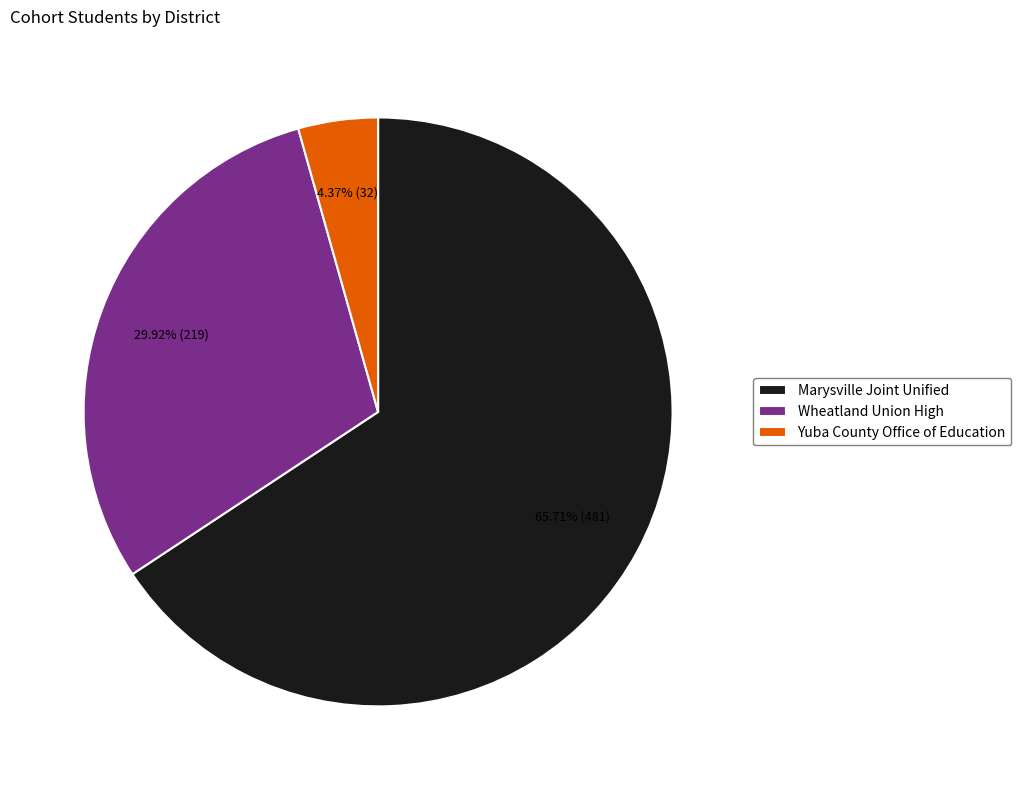

To the nearest percent, what percentage of the pie is Yuba County Office of Education?

4%